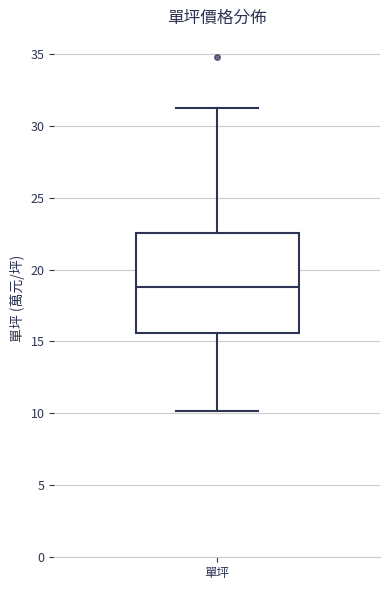

Transcribe this box plot: give where the median line is, the range the box spans, and where the two whiskers end, as read against the y-axis. The values are not printed on the chart, so give them approximately, as read against the axis.

median 19.0, box 15.5 to 22.5, whiskers 10.0 to 31.0